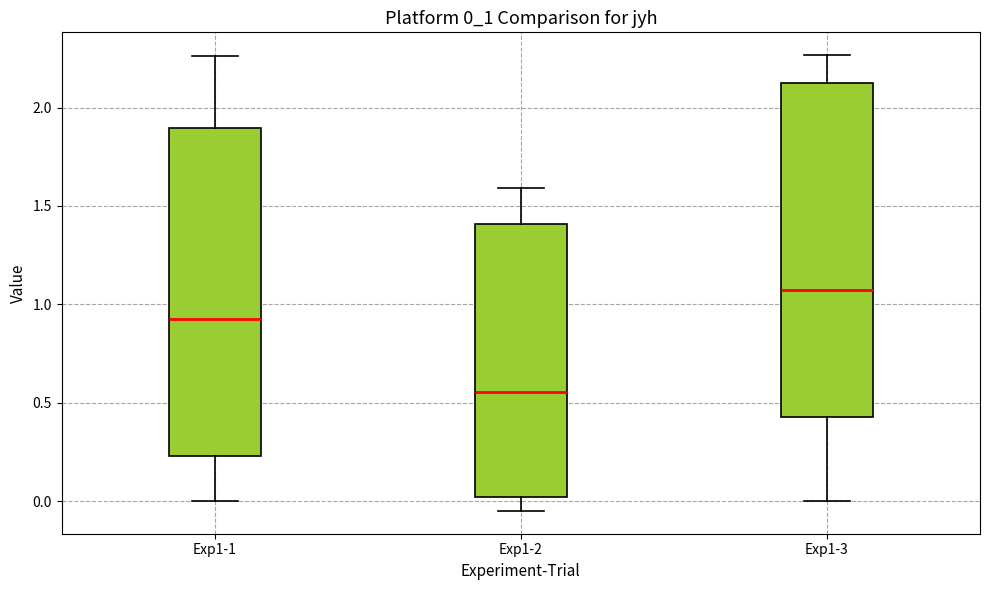

Reading left to right, read every box against the y-axis: the position of its median line, the range the box covers, and the ends of its whiskers. The values are not printed on the chart, so give them approximately, as read against the axis.

Exp1-1: median 0.90, box 0.25 to 1.90, whiskers 0.00 to 2.25
Exp1-2: median 0.55, box 0.00 to 1.40, whiskers -0.05 to 1.60
Exp1-3: median 1.05, box 0.45 to 2.15, whiskers 0.00 to 2.25